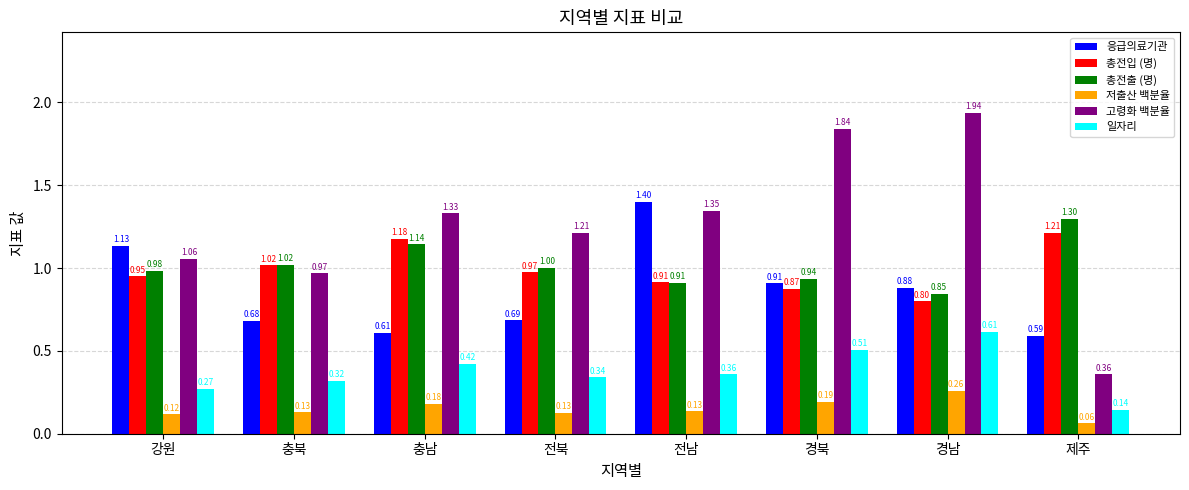

Which label corresponds to the largest value in the chart?

경남